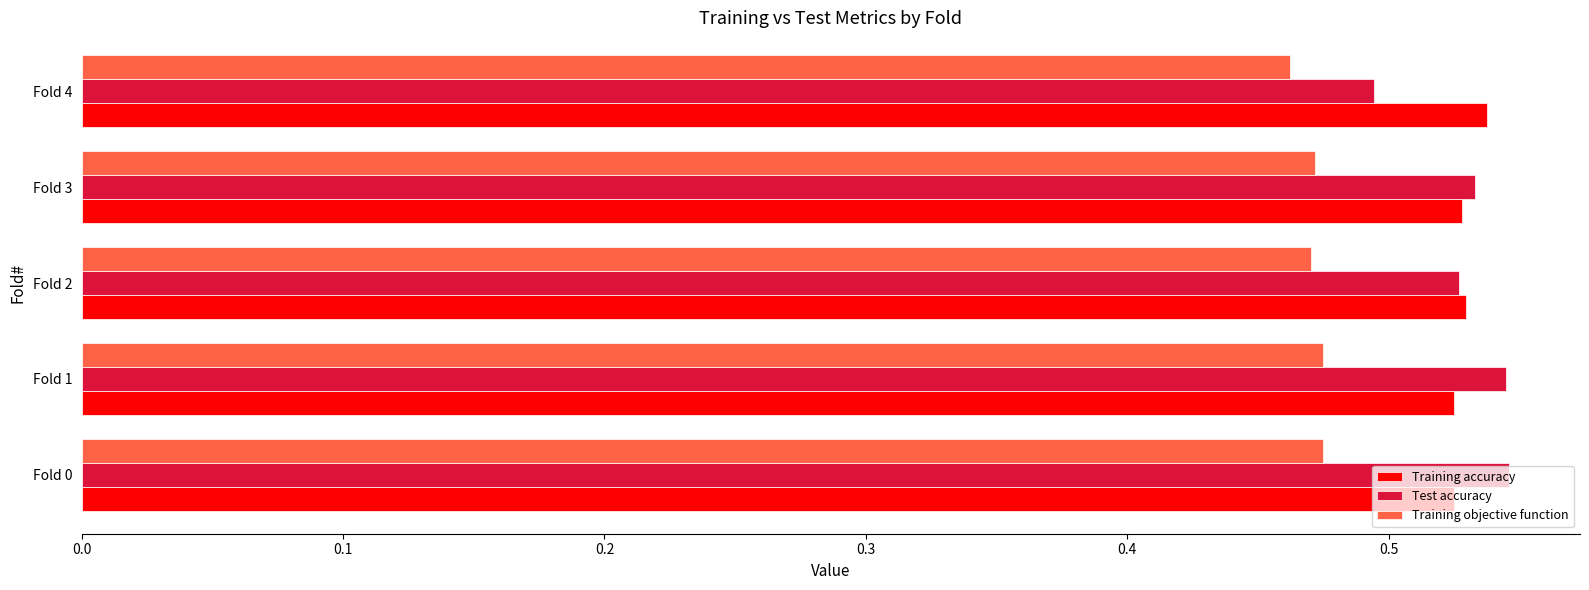

At which label does Training accuracy reach its peak?

Fold 4